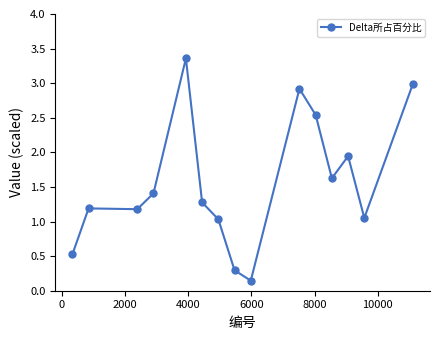

What is the value of the 7th point from the left?

1.0